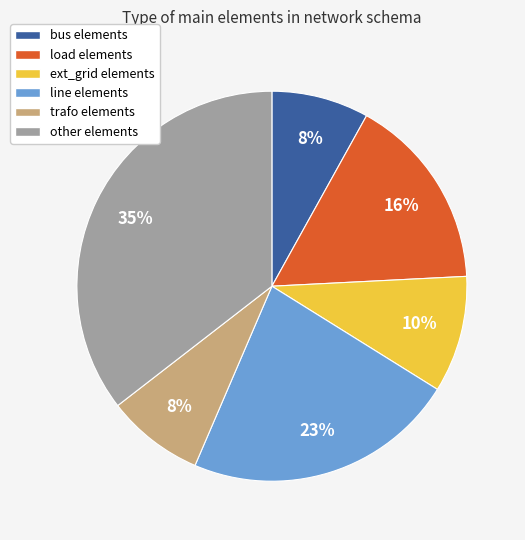

To the nearest percent, what is the difference between the line and bus slice percentages?

15%